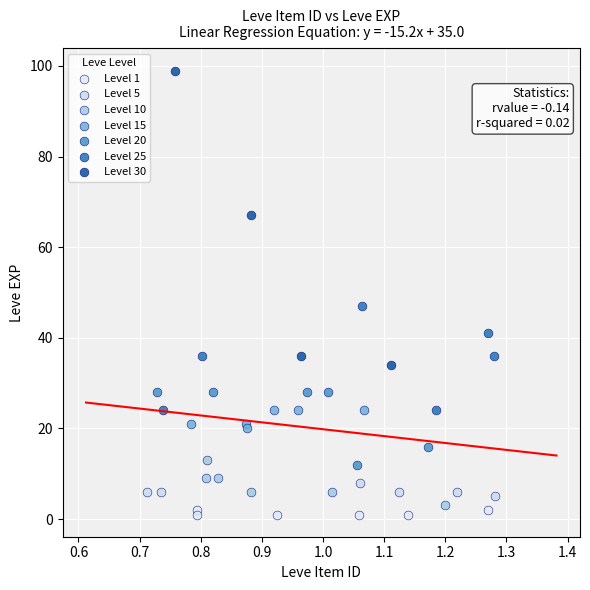

Which series has the largest Y range (max minus min)?

Level 30